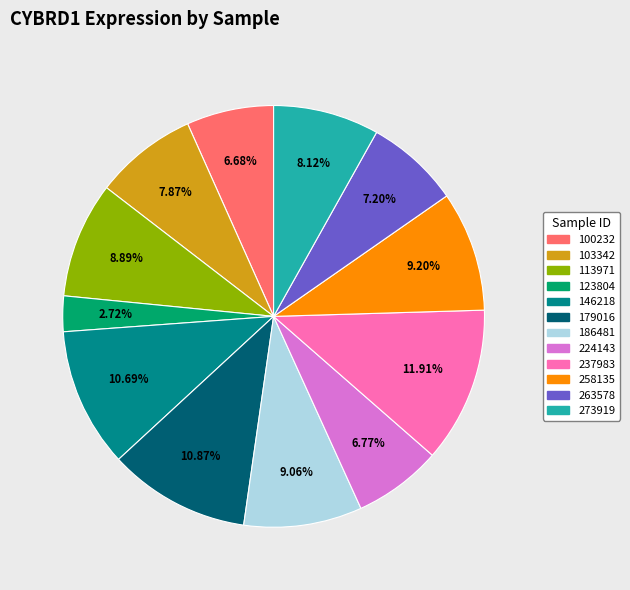

What is the smallest slice in the pie chart?

123804